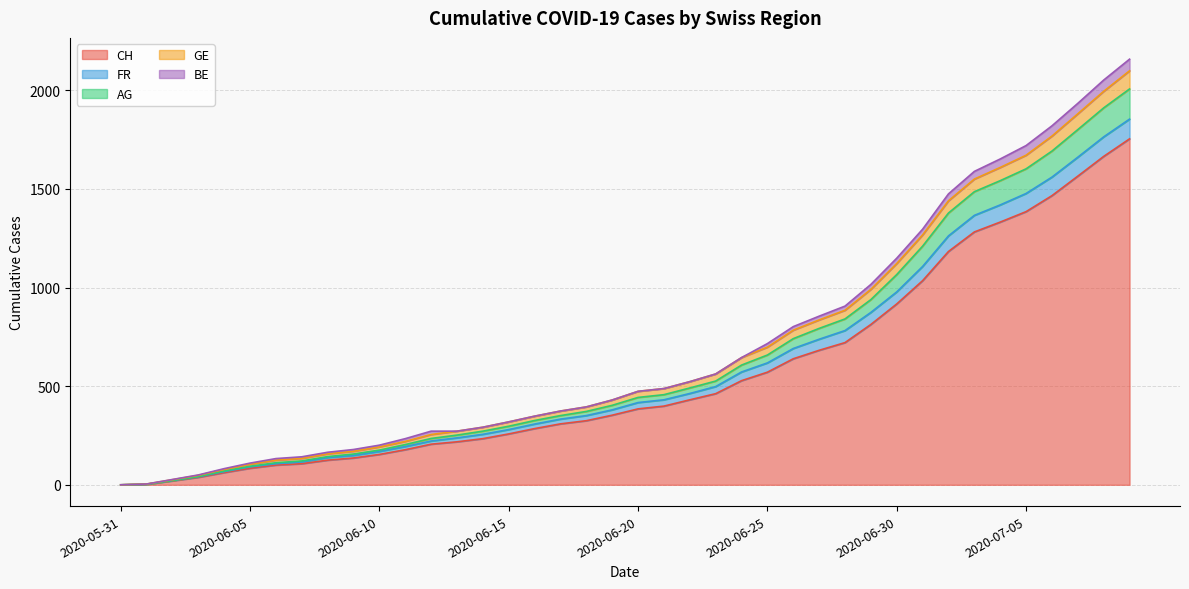

What are all the series names shown in the legend?

CH, FR, AG, GE, BE